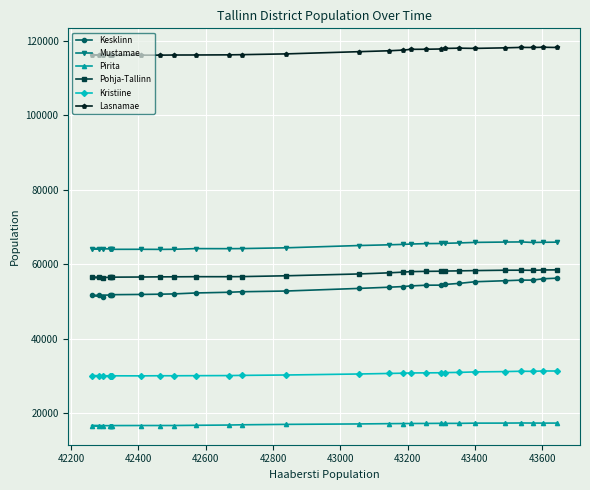

How many values in the Lasnamae series exceed 117087?

13